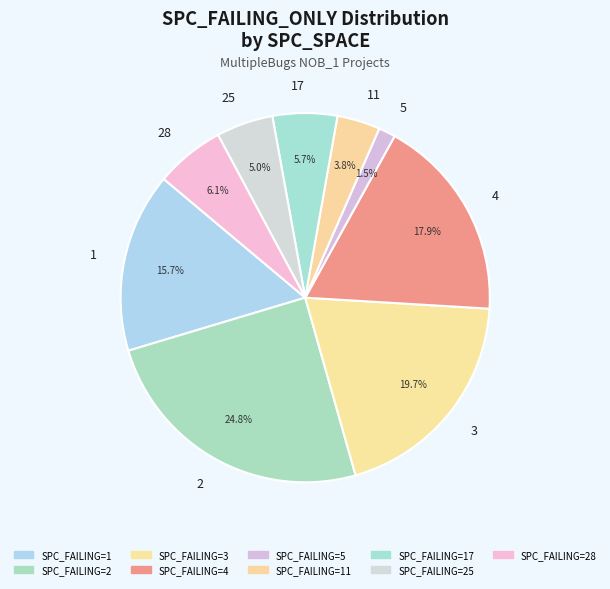

Count the number of slices in the pie.

9